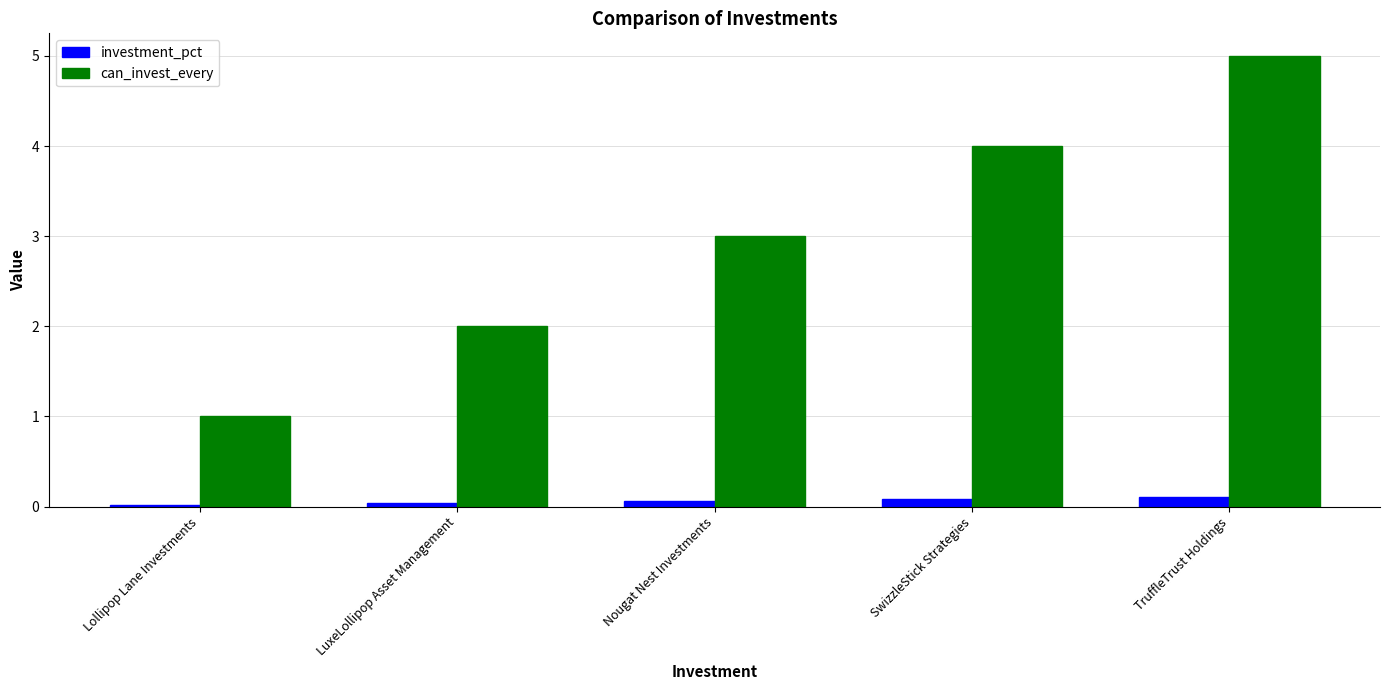

Which series has the largest range (max minus min)?

can_invest_every